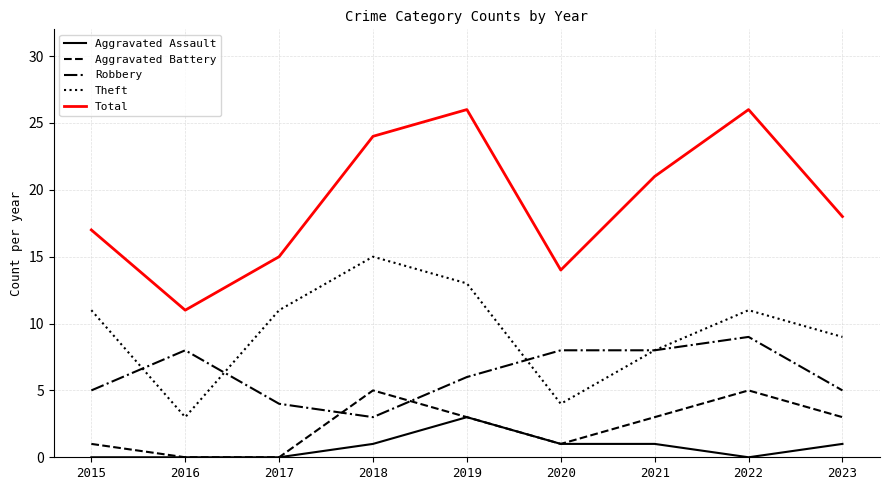

What is the difference between the highest and lowest values at 2018?

23